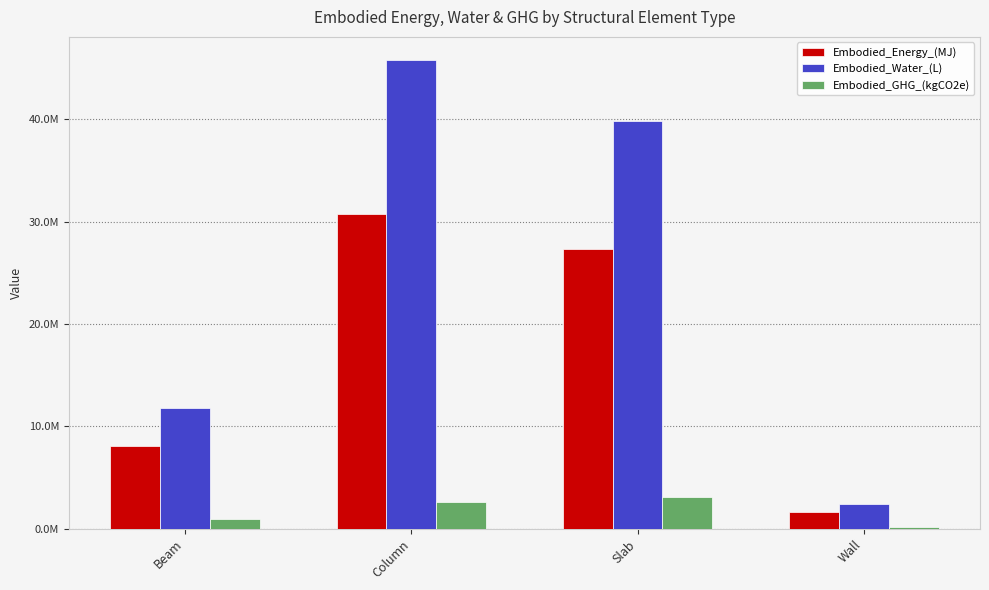

Reading left to right, transcribe all the data shown in this chart.

Embodied_Energy_(MJ): 8105245.9	30784160.7	27362102.0	1665527.1
Embodied_Water_(L): 11775878.9	45746830.9	39785705.6	2411635.5
Embodied_GHG_(kgCO2e): 927094.5	2617487.6	3101339.0	197726.7